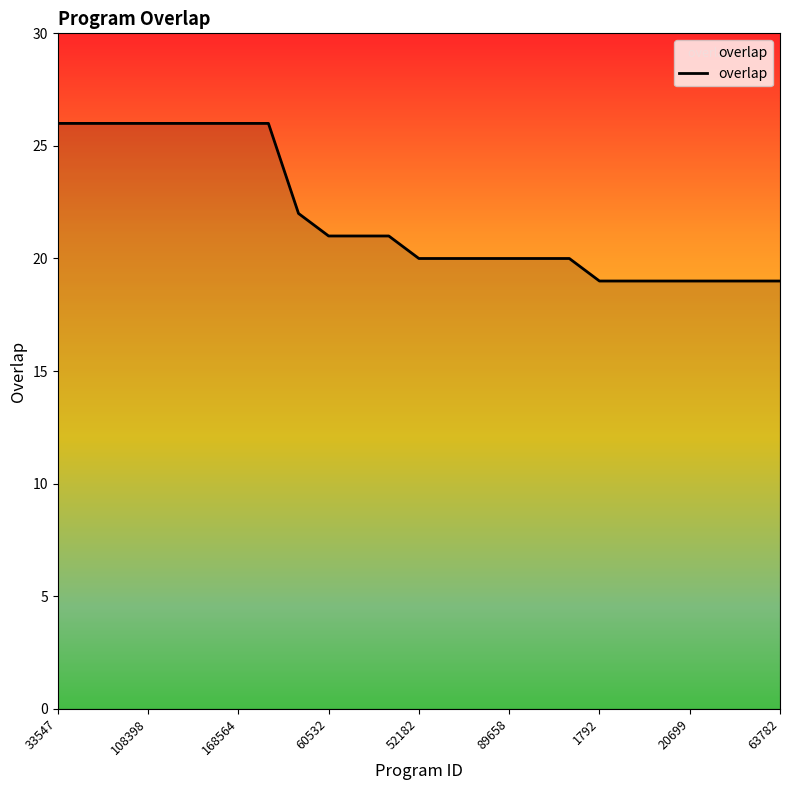

How many lines are shown in the chart?

1